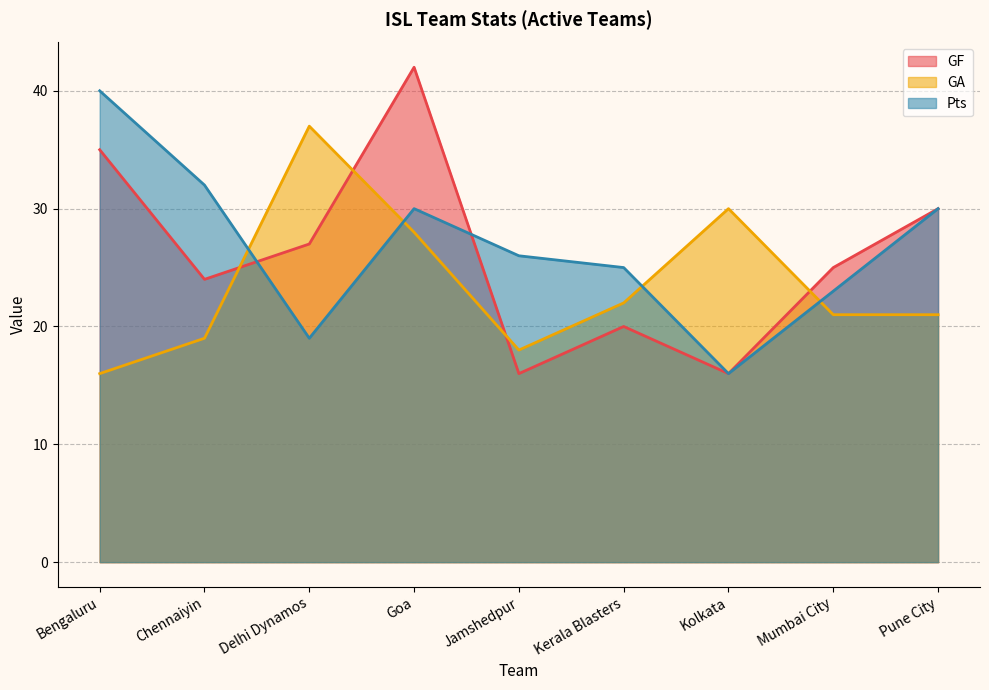

Where is the first local minimum for GA?

Jamshedpur